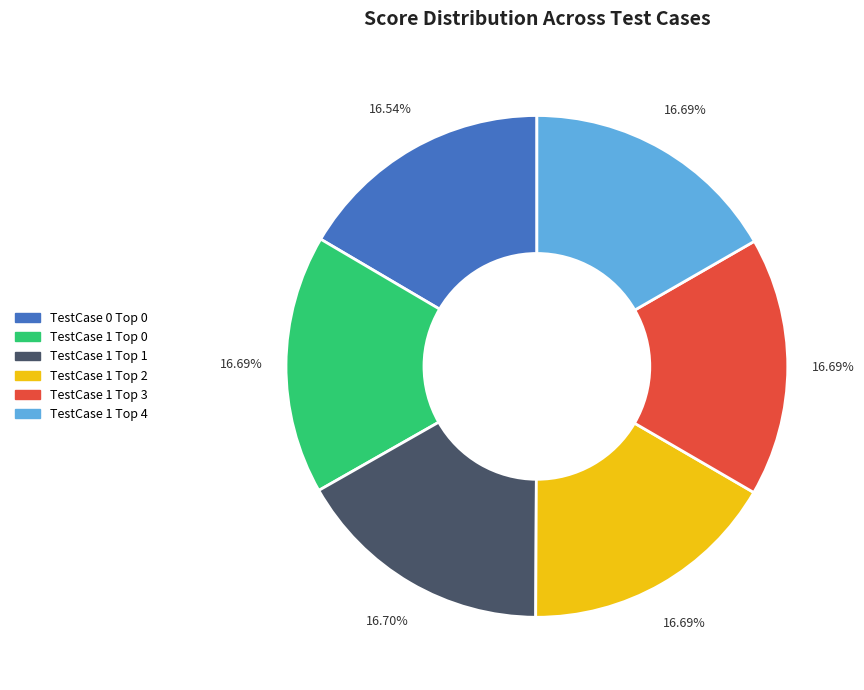

Count the number of slices in the pie.

6